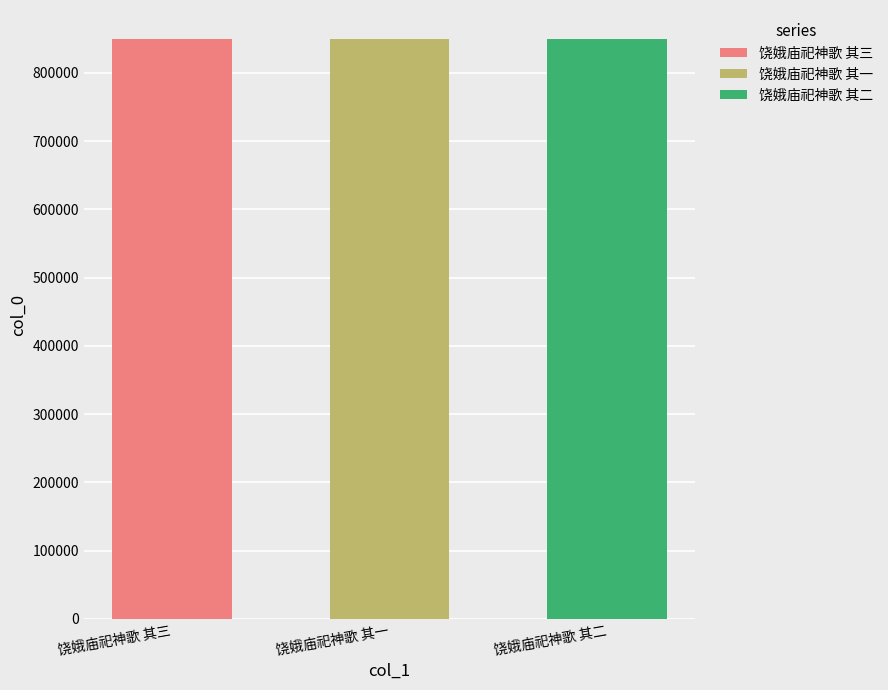

How many data points does each series have?

3